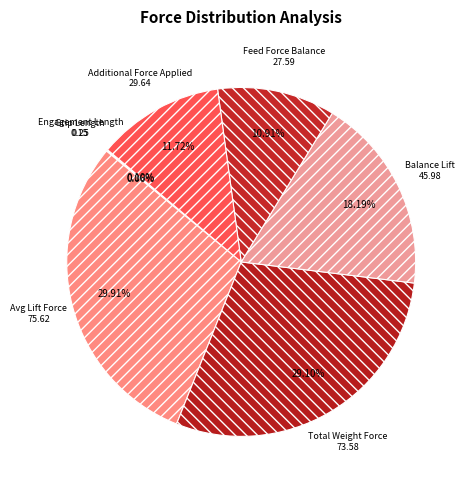

Does Avg Lift Force account for over 50% of the chart?

No